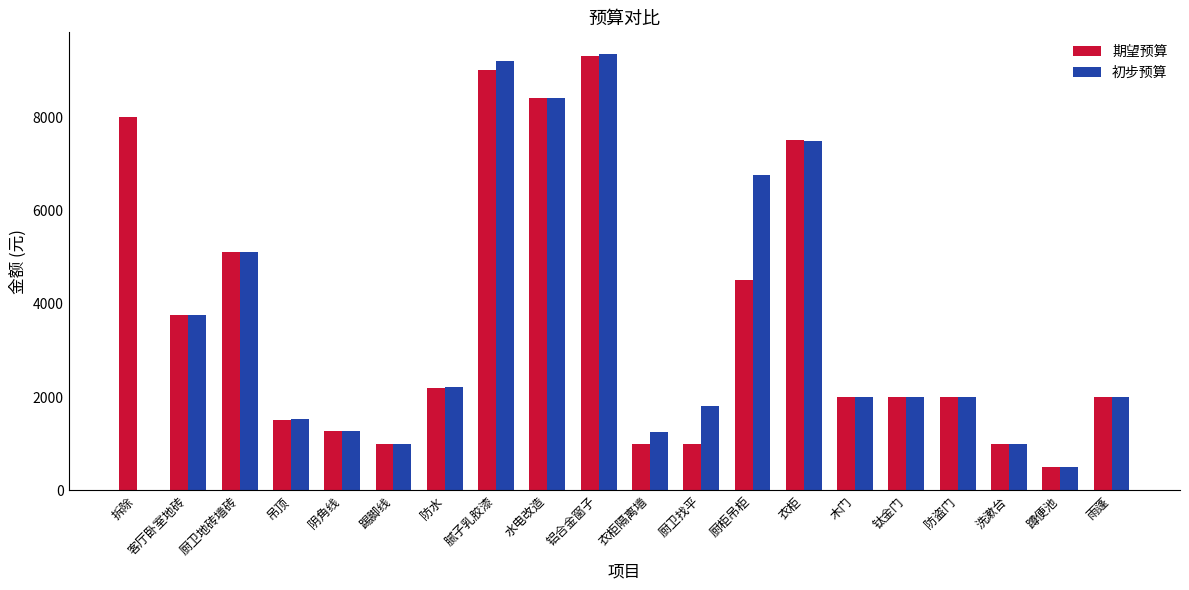

What is the total value across all series at 踢脚线?

2000